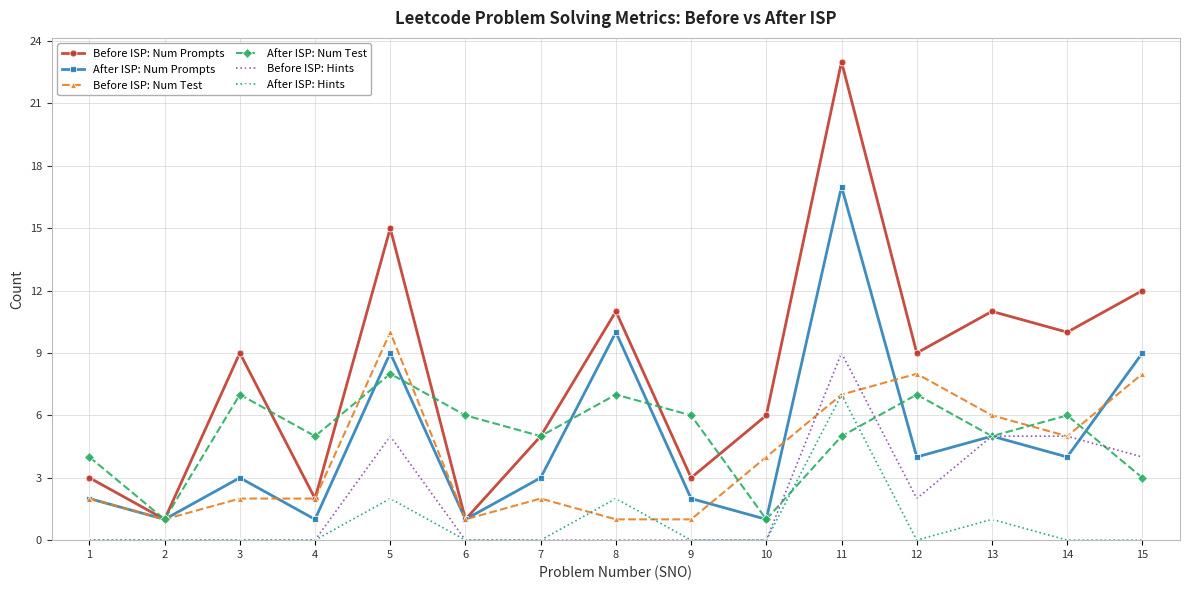

At which label does After ISP: Num Prompts reach its peak?

11